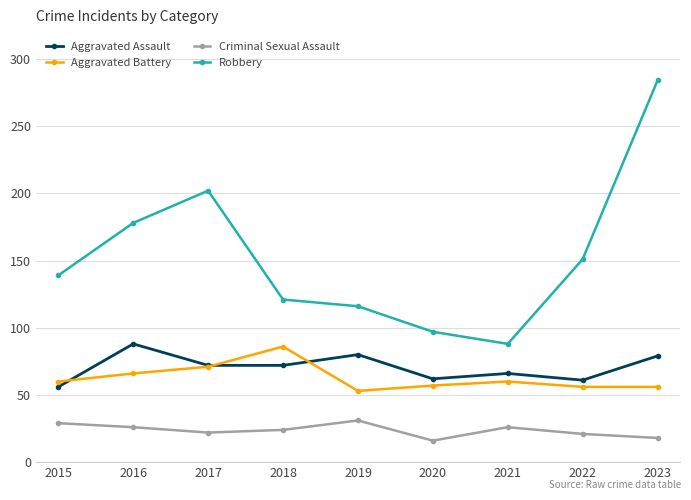

What is the lowest value of the Robbery series?

88